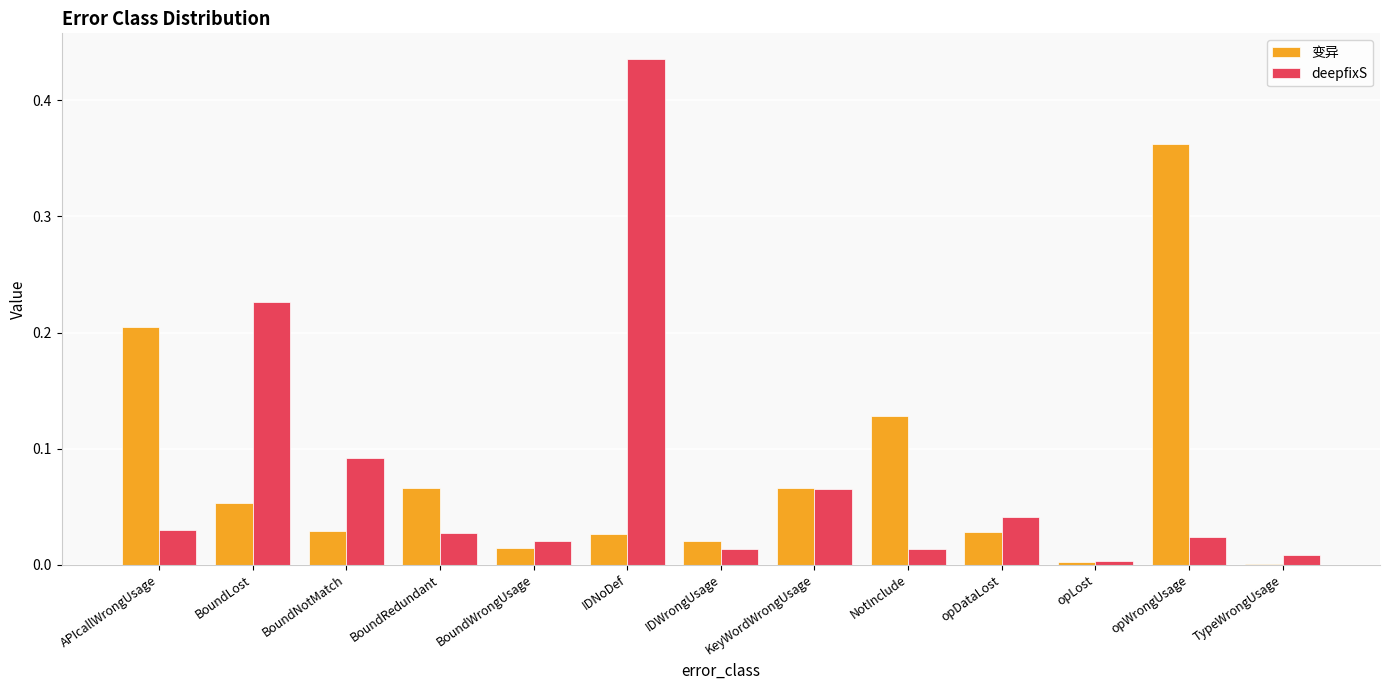

Which series changed the most between BoundLost and BoundNotMatch?

deepfixS